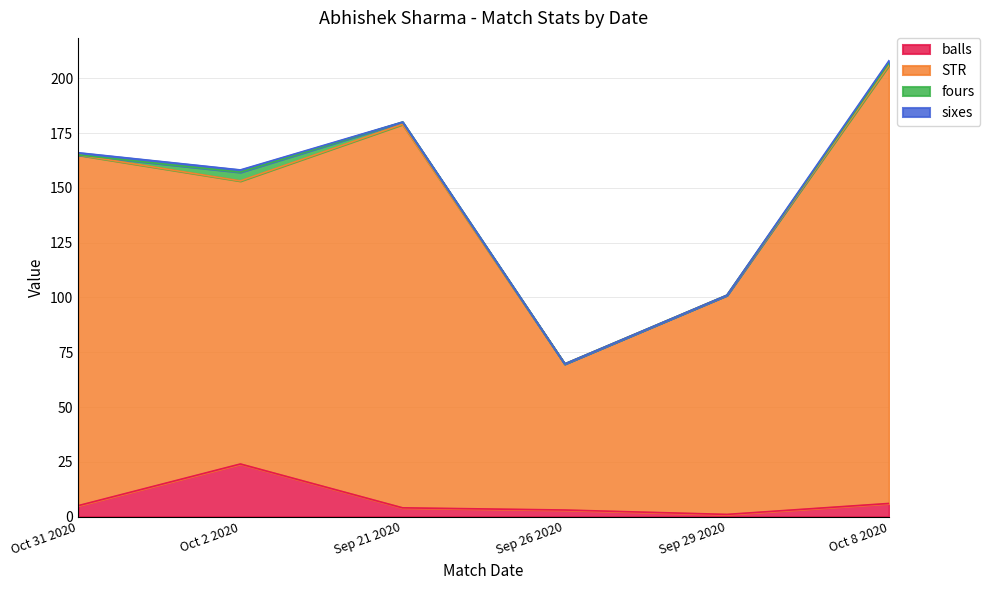

True or false: balls and STR intersect in this chart.

False